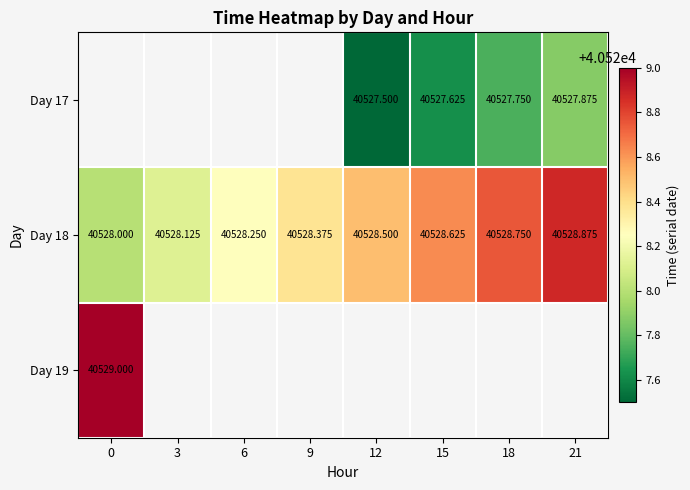

Is the value of Day 17 at 21 greater than the value of Day 18 at 21?

No